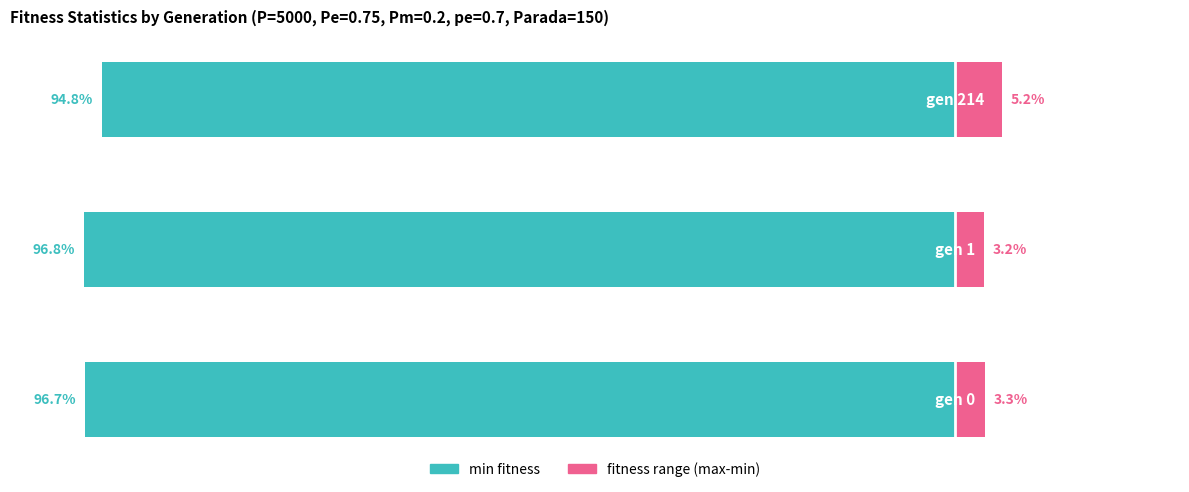

How many min fitness values are between -96 and -94?

1